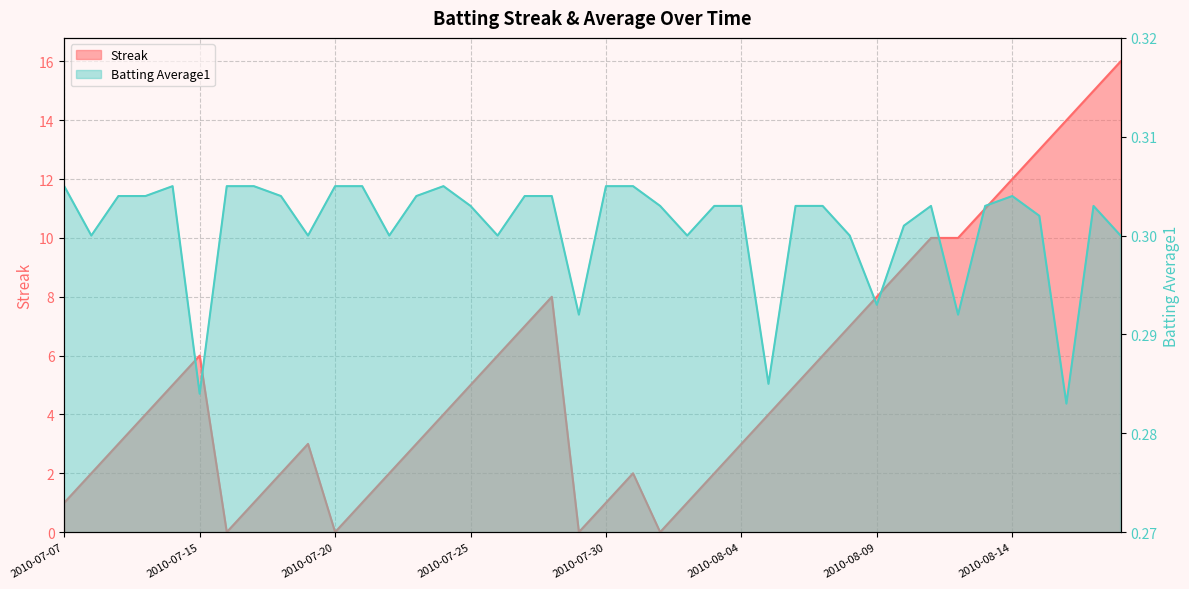

How many categories are shown in the chart?

40